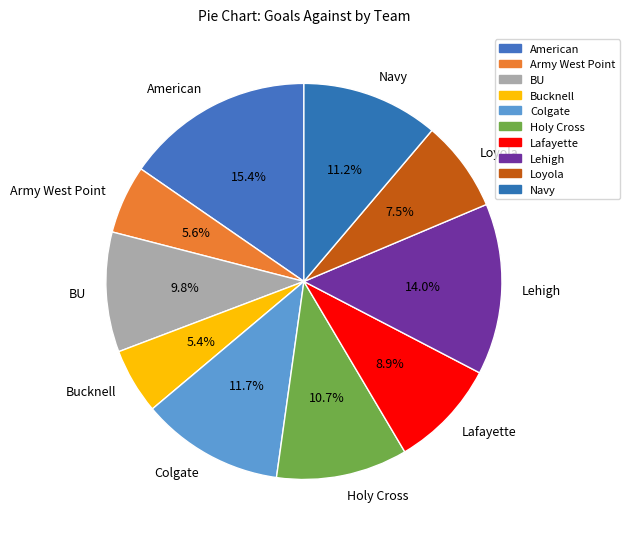

To the nearest percent, what is the combined percentage of Army West Point and Bucknell?

11%